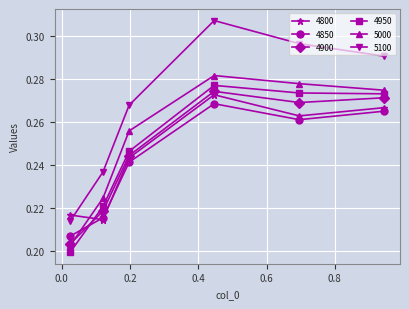

At how many categories does at least one series exceed 0?

6